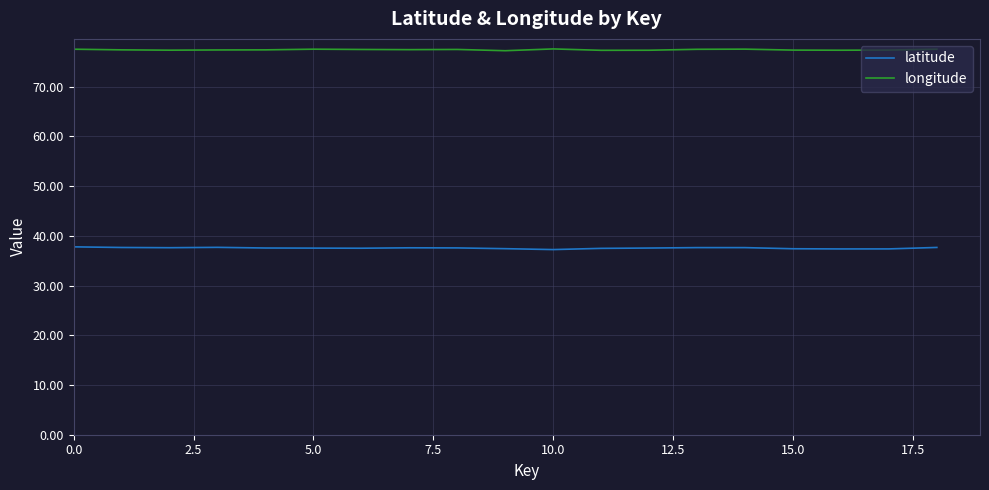

True or false: longitude and latitude cross at least once.

False